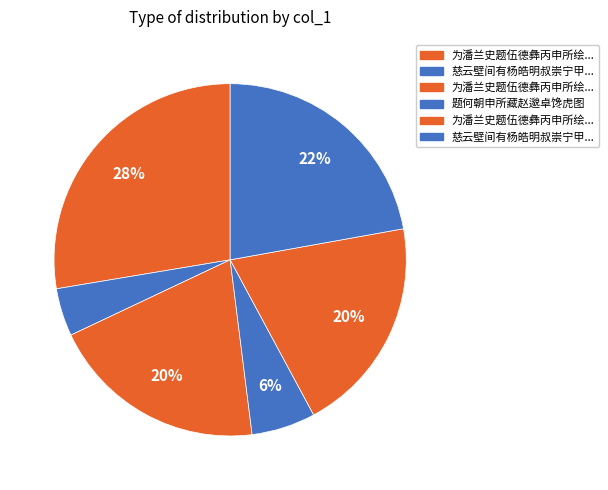

Which slice is the smallest?

慈云壁间有杨皓明叔崇宁甲申所题诗和者甚众